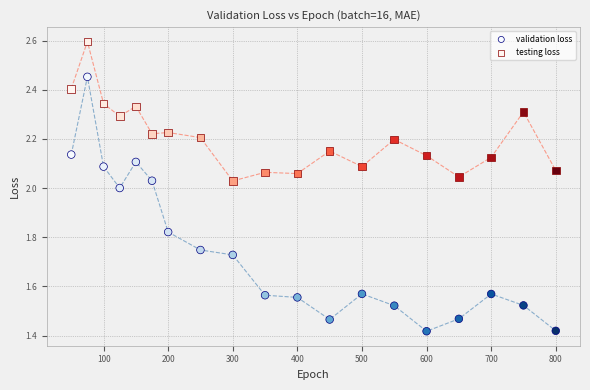

Which series reaches the minimum Y coordinate?

validation loss